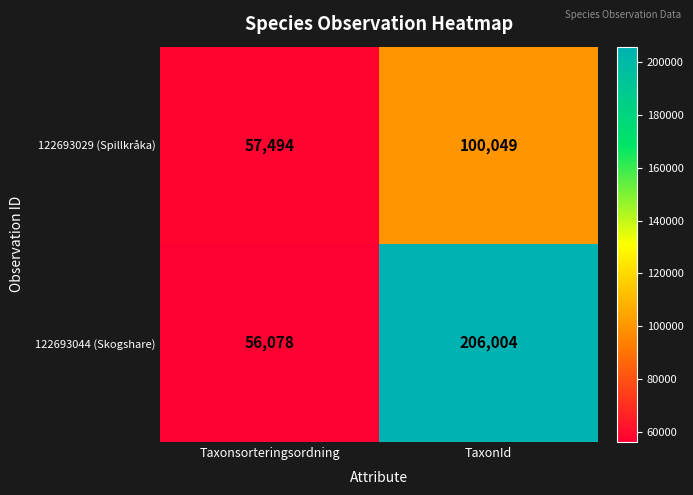

At which category is the sum across all series the highest?

TaxonId